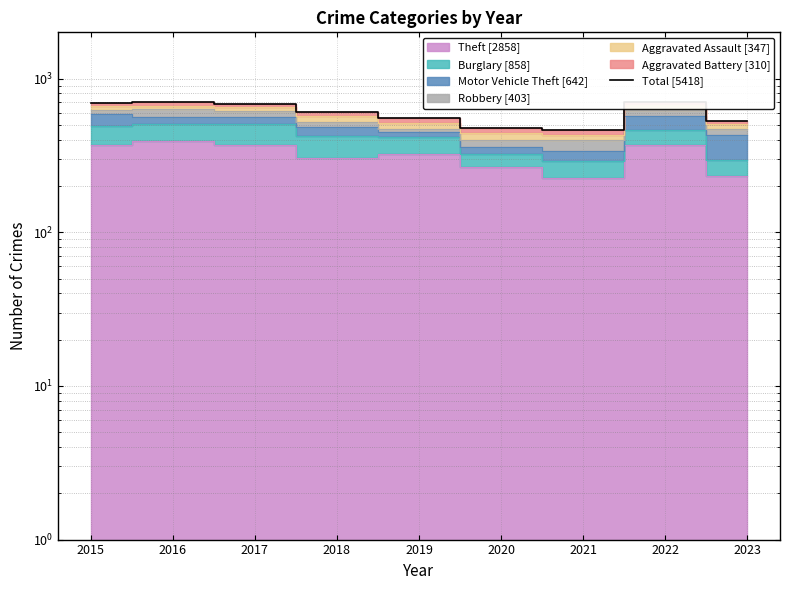

Reading left to right, what are all the values shown in this chart?

2015=692	2016=708	2017=683	2018=605	2019=556	2020=475	2021=462	2022=707	2023=530